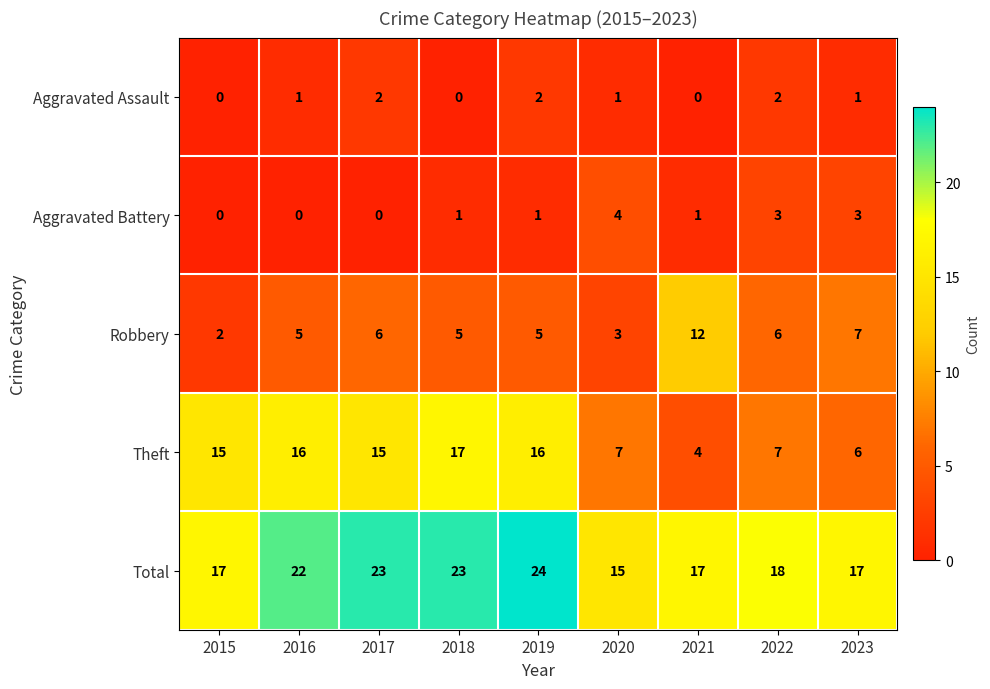

What is the difference between the second highest and minimum values in the Robbery series?

5